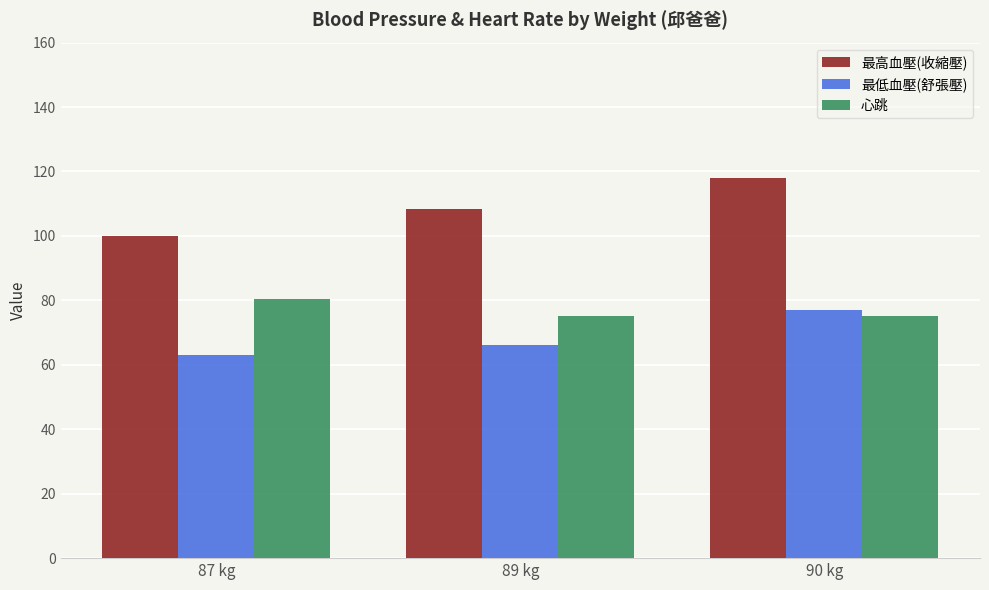

What is the minimum value shown in the chart?

63.0